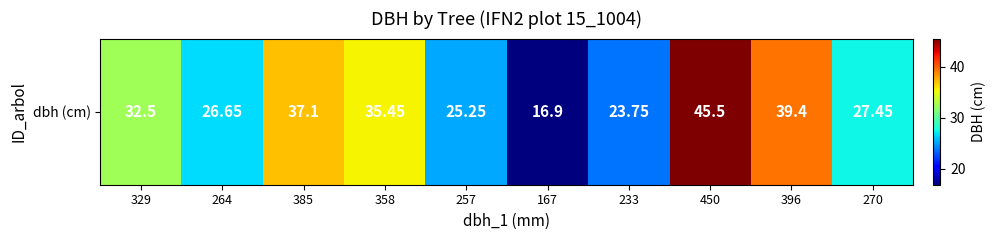

Where does the data first go above 32?

329